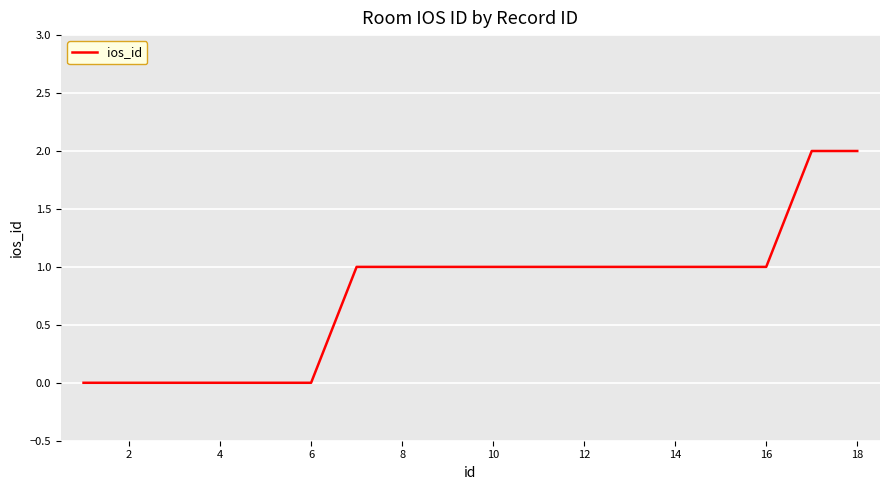

Reading left to right, what are all the values shown in this chart?

0	0	0	0	0	0	1	1	1	1	1	1	1	1	1	1	2	2